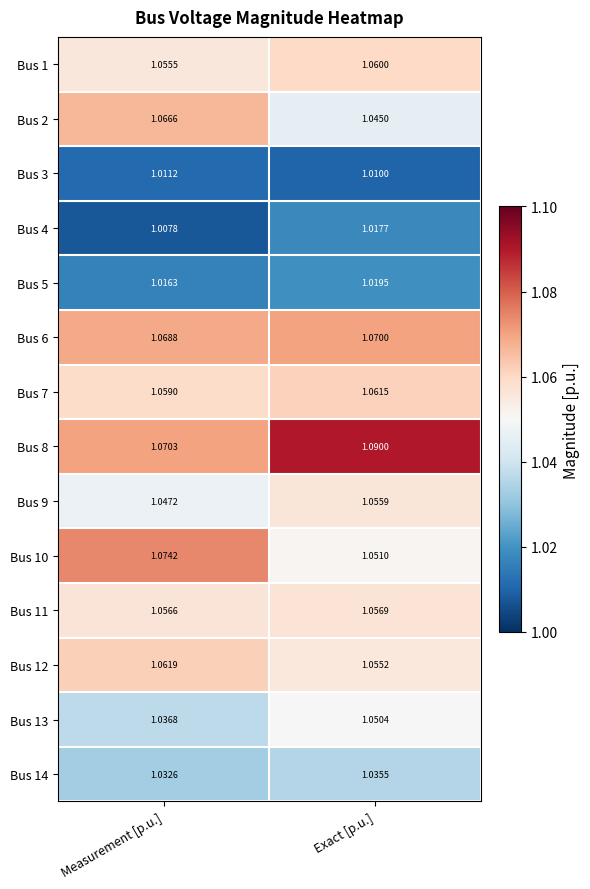

Rank the series at Exact [p.u.] from highest to lowest value.

Bus 8, Bus 6, Bus 7, Bus 1, Bus 11, Bus 9, Bus 12, Bus 10, Bus 13, Bus 2, Bus 14, Bus 5, Bus 4, Bus 3